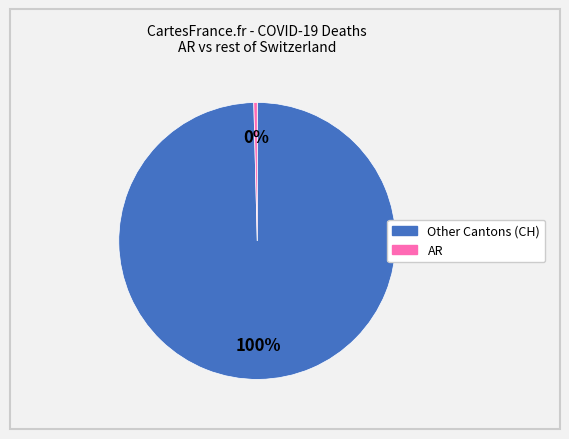

Is there any slice that represents more than half of the pie?

Yes